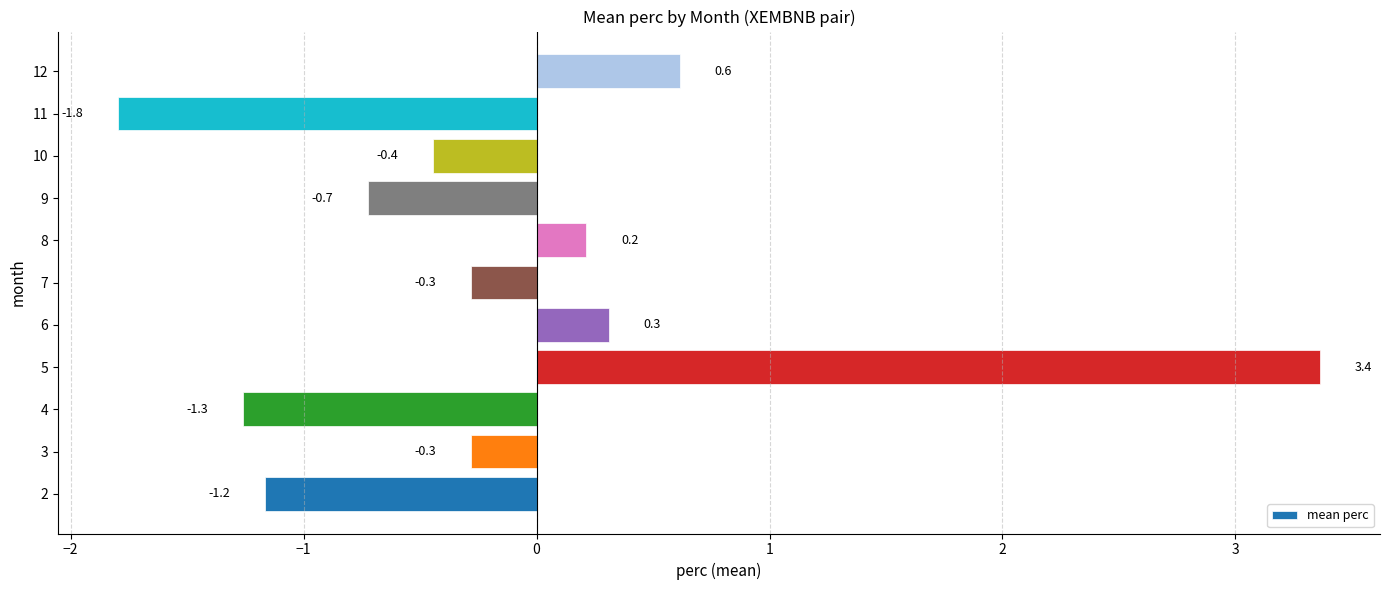

How many values are above zero?

4